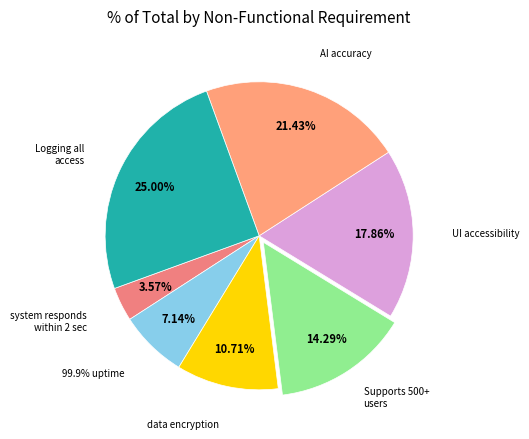

Rank the categories by value from highest to lowest.

Logging all access, AI accuracy, UI accessibility, Supports 500+ users, data encryption, 99.9% uptime, system responds within 2 sec